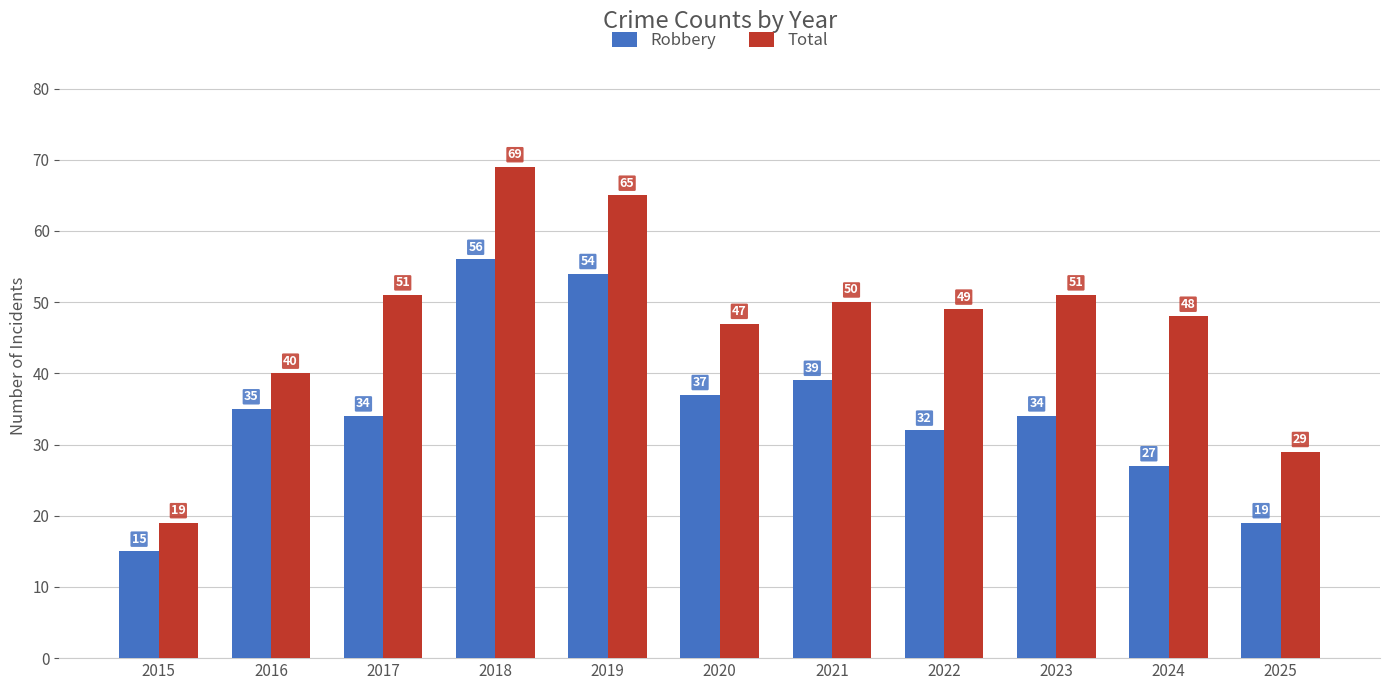

List the series in order of their overall mean, highest first.

Total, Robbery